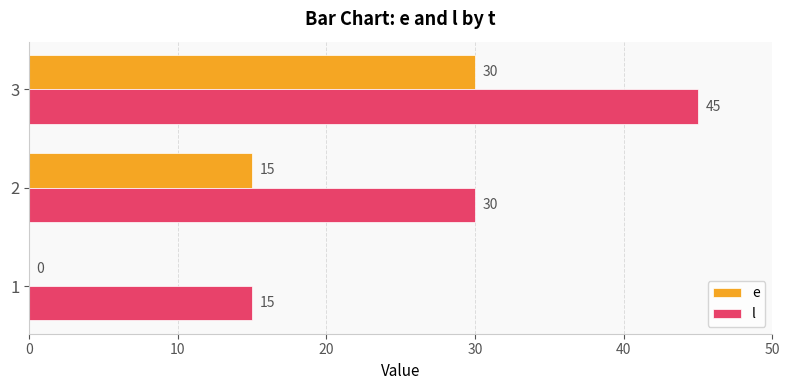

What value does the l series have at 2, to the nearest 5?

30